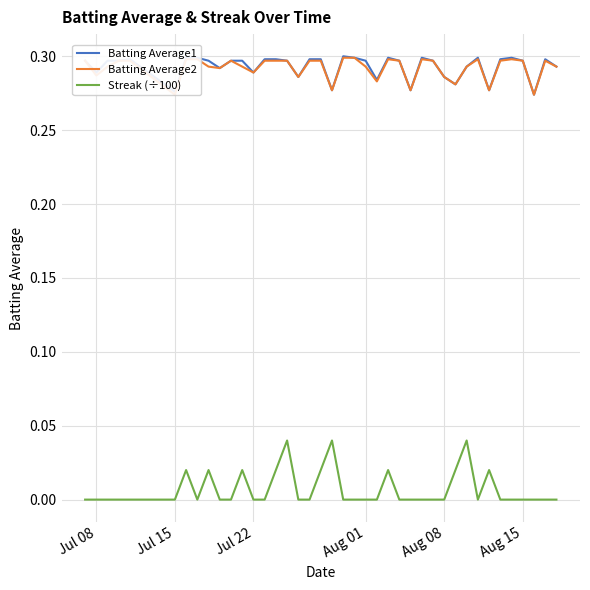

What is the maximum value for Batting Average1?

0.3